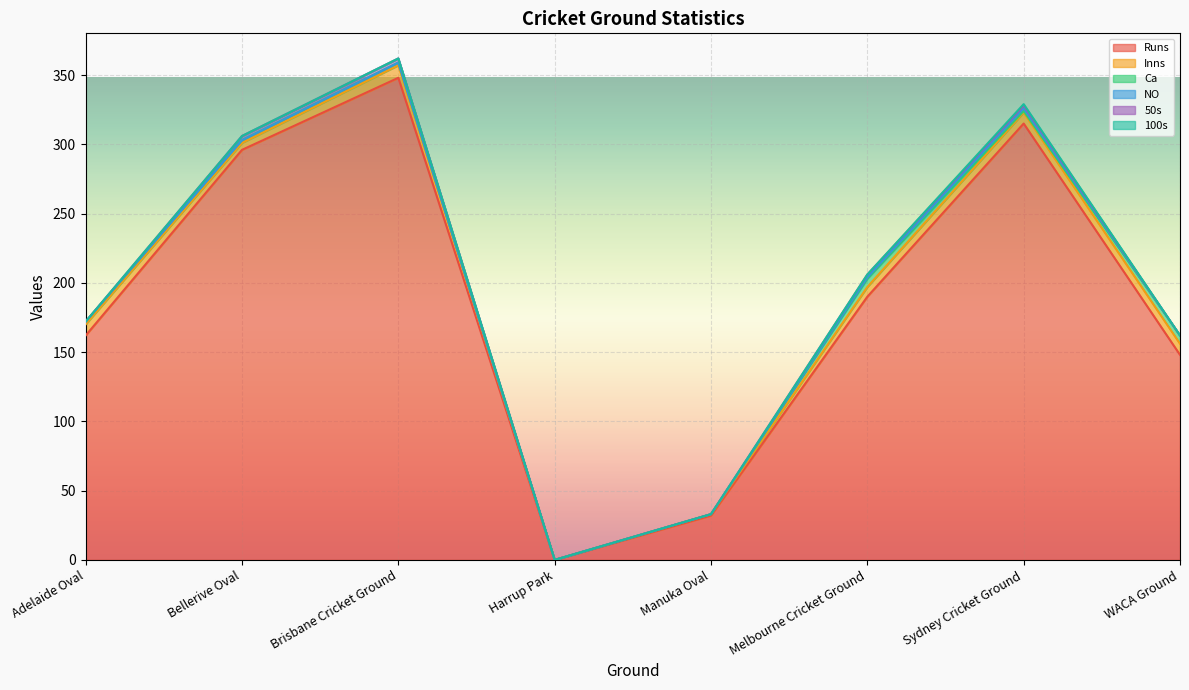

What is the value of the Runs point at the 7th from the left?

315